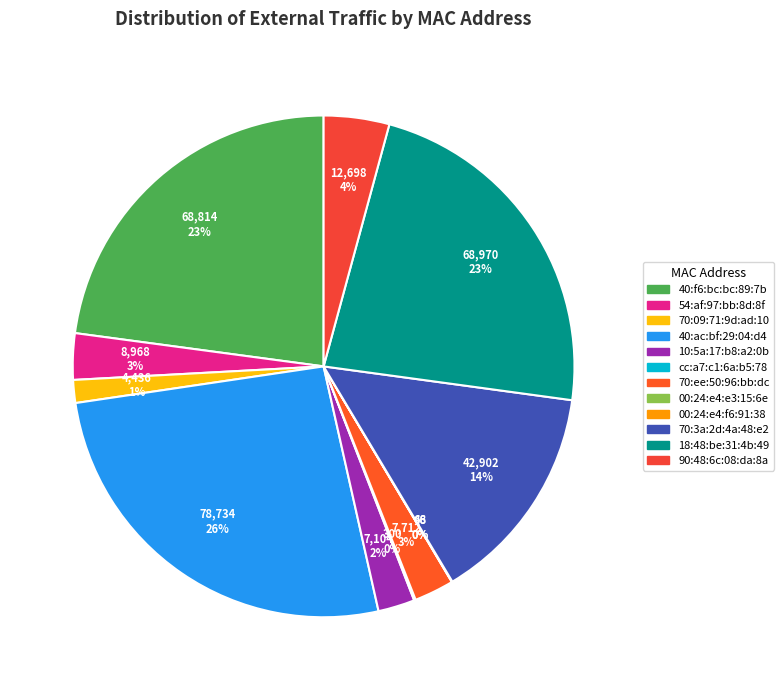

Which slice is the smallest?

00:24:e4:f6:91:38